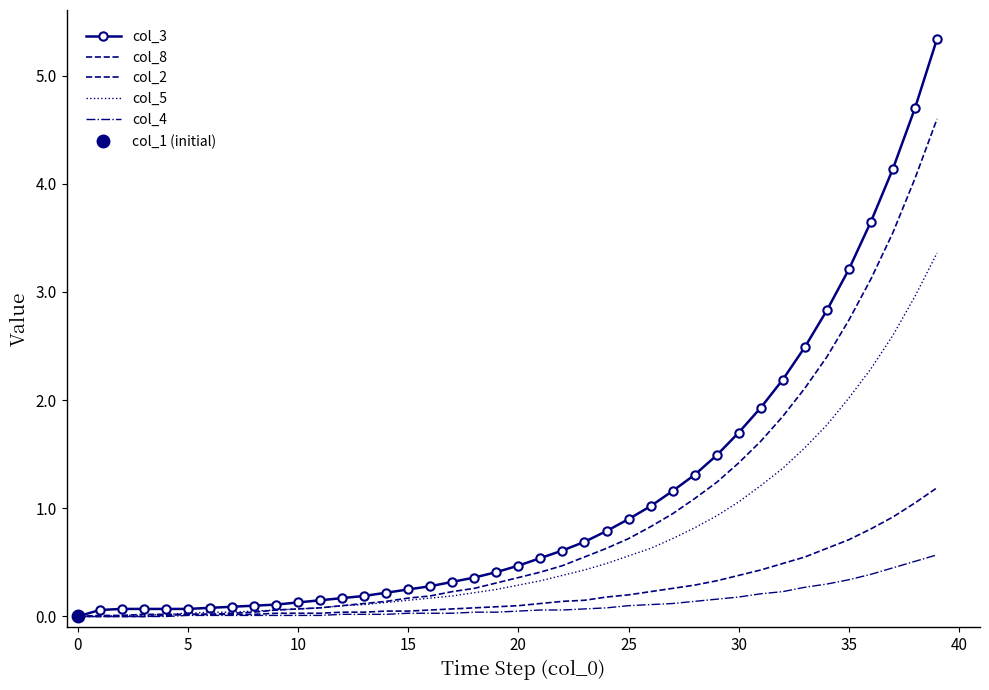

What are all the series names shown in the legend?

col_3, col_8, col_2, col_5, col_4